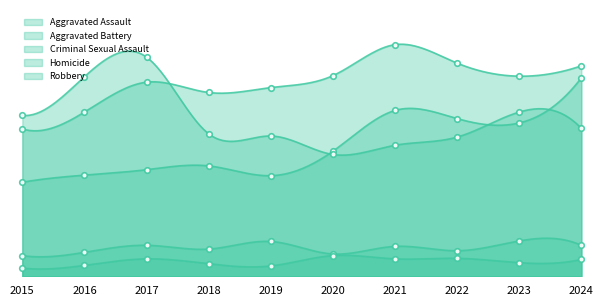

At 2024, list the series in order from largest to smallest.

Aggravated Battery, Aggravated Assault, Robbery, Criminal Sexual Assault, Homicide